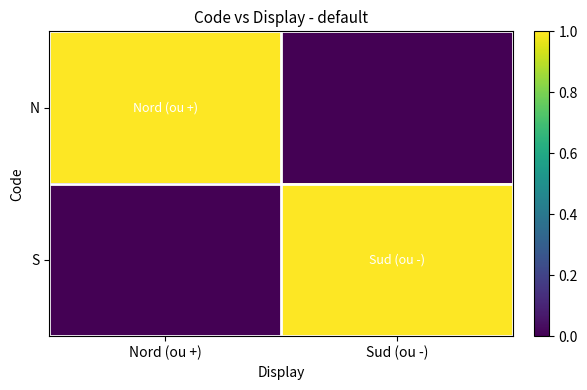

Which series has the largest total across all categories?

N